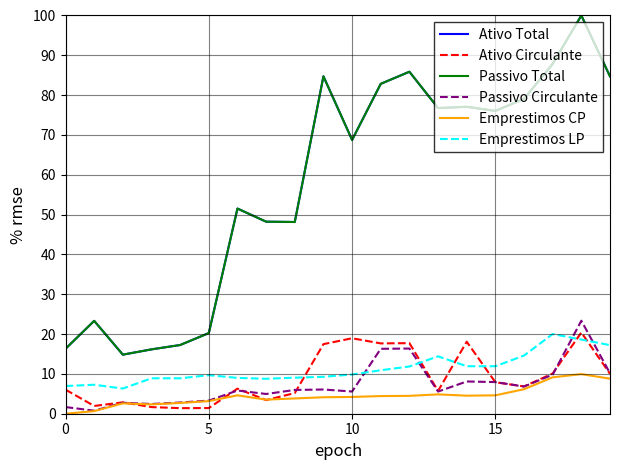

At which category does Ativo Total reach its first local peak?

5